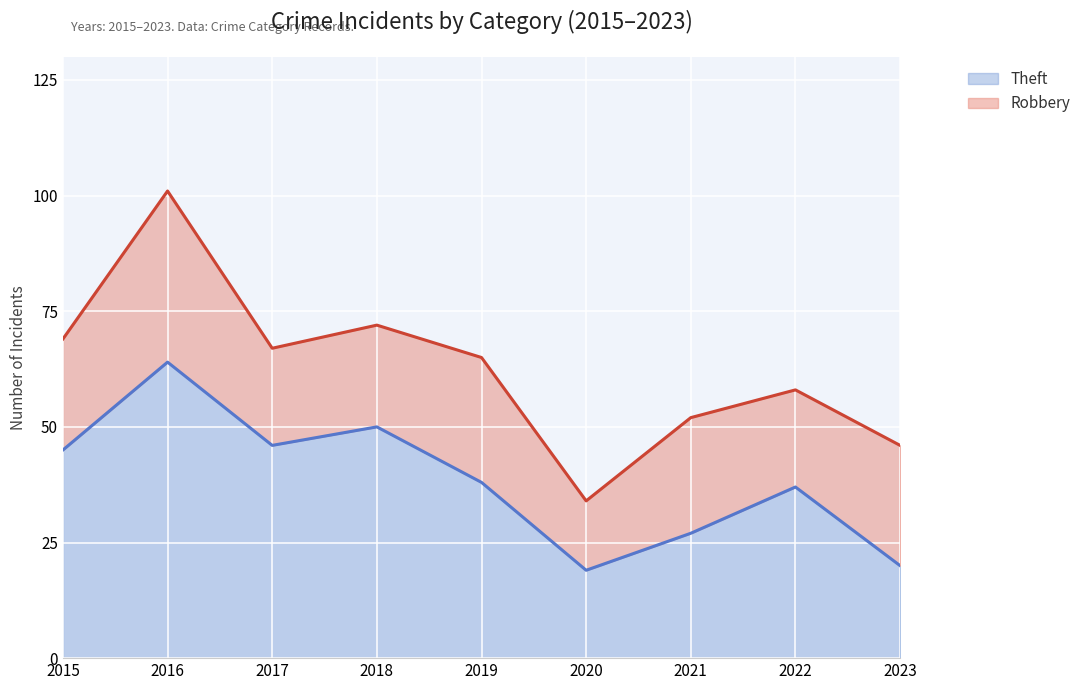

True or false: there are more than 1 points higher than both neighbors.

True